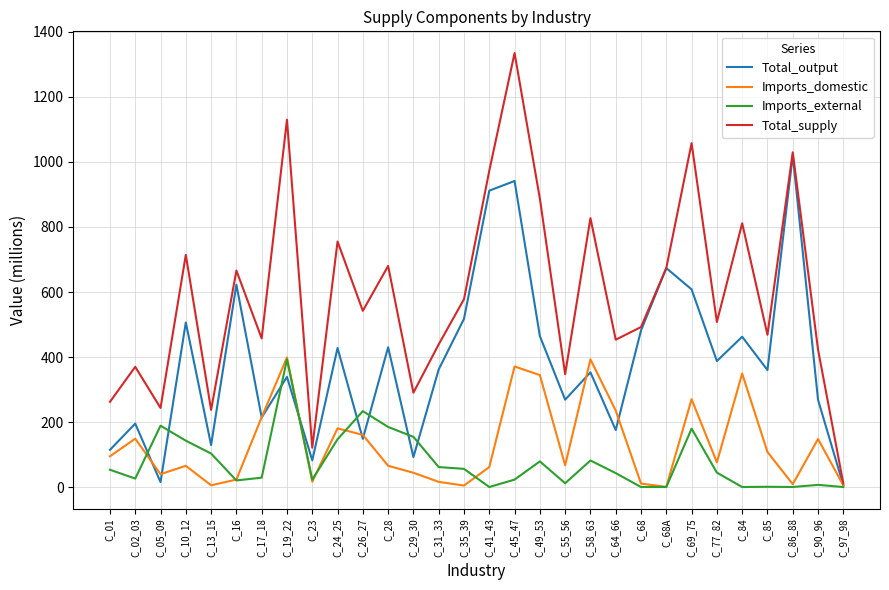

What is the average value of the Imports_domestic series?

130.8